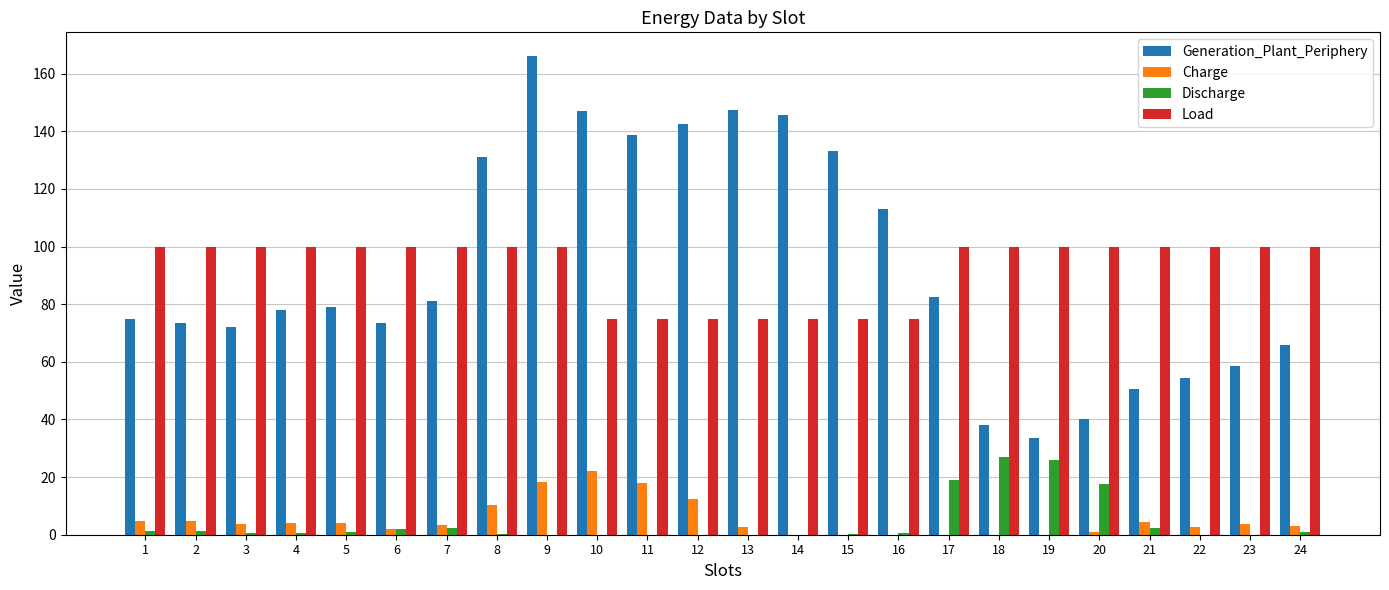

At which category is the sum across all series the highest?

9